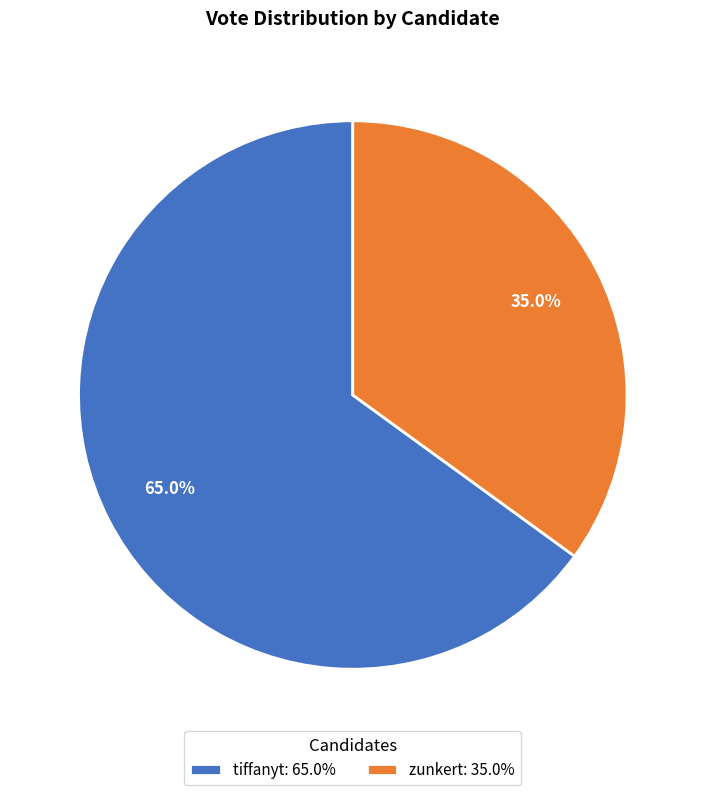

Count the number of slices in the pie.

2